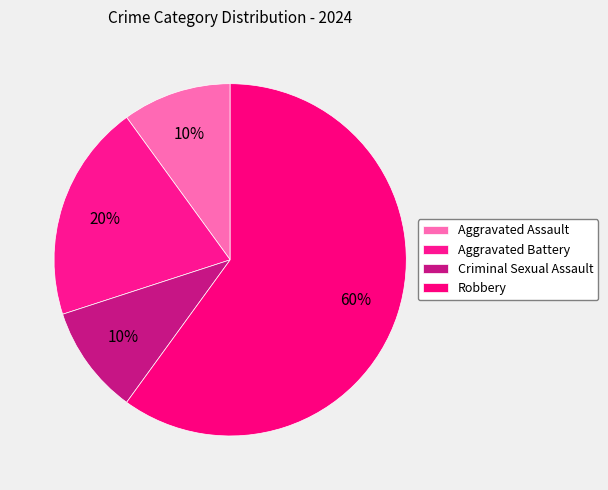

Approximately how many times larger is the value at Aggravated Assault compared to Robbery?

0.2